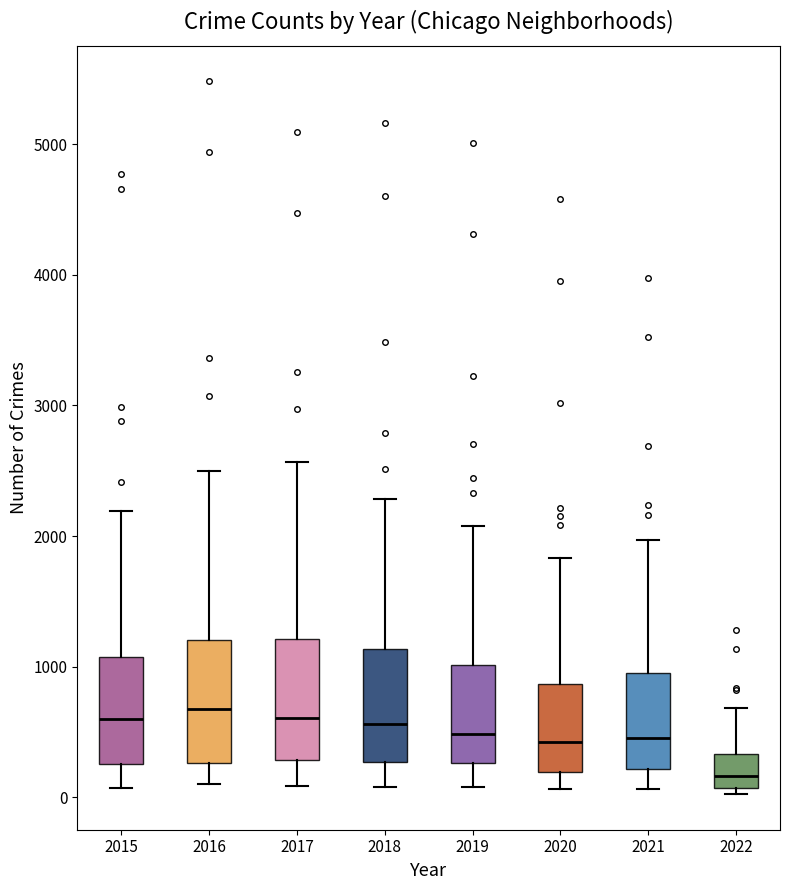

Where does the lower whisker of the box at x = 2019 end on the y-axis? The values are not printed on the chart, so give them approximately, as read against the axis.

100